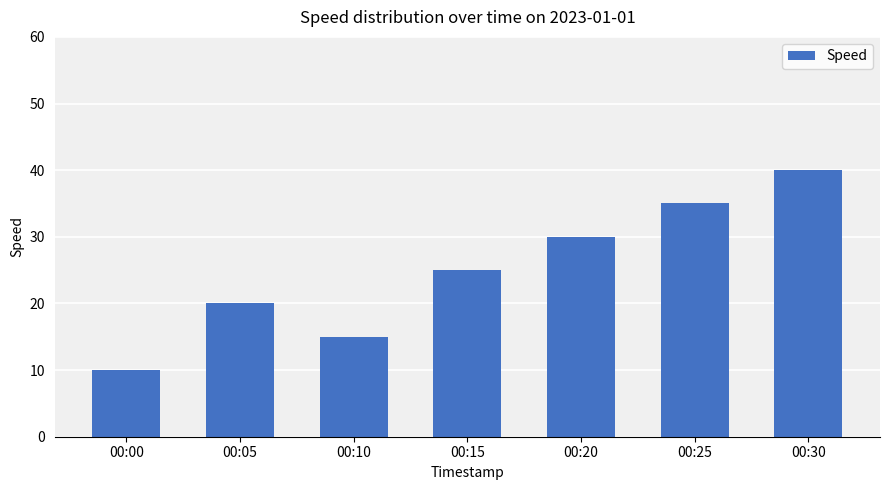

Reading left to right, extract all data points from this chart.

00:00=10	00:05=20	00:10=15	00:15=25	00:20=30	00:25=35	00:30=40